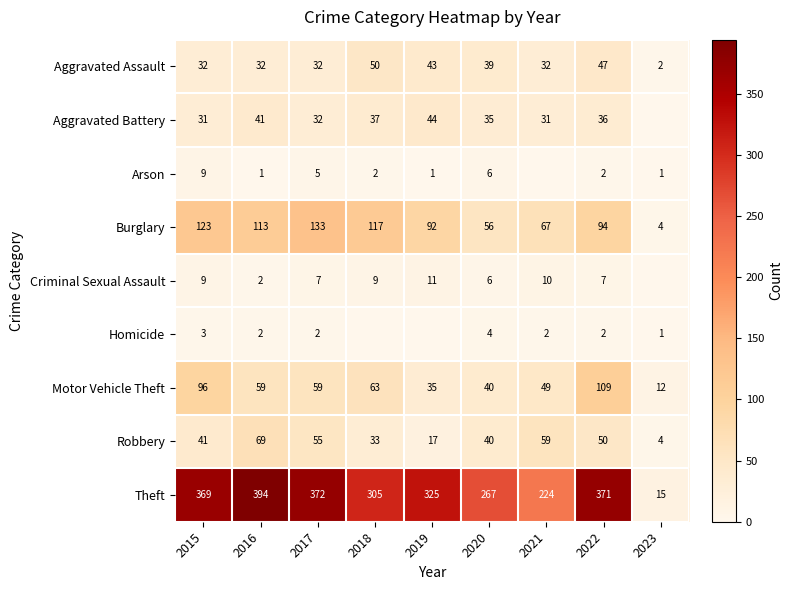

The value of Burglary at 2016 is 113. True or false?

True